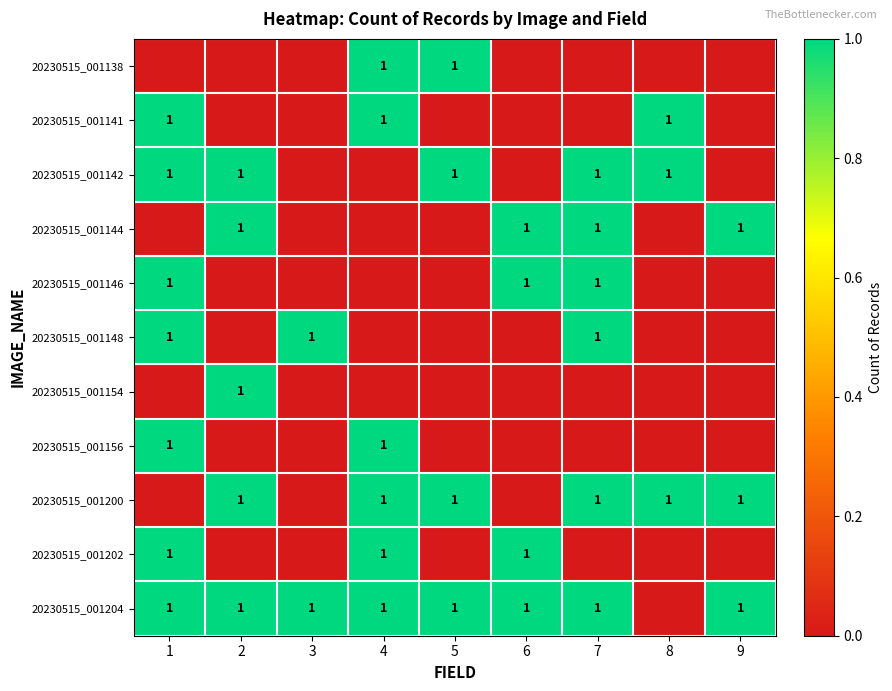

The 20230515_001146 series shows 1 at 7. True or false?

True